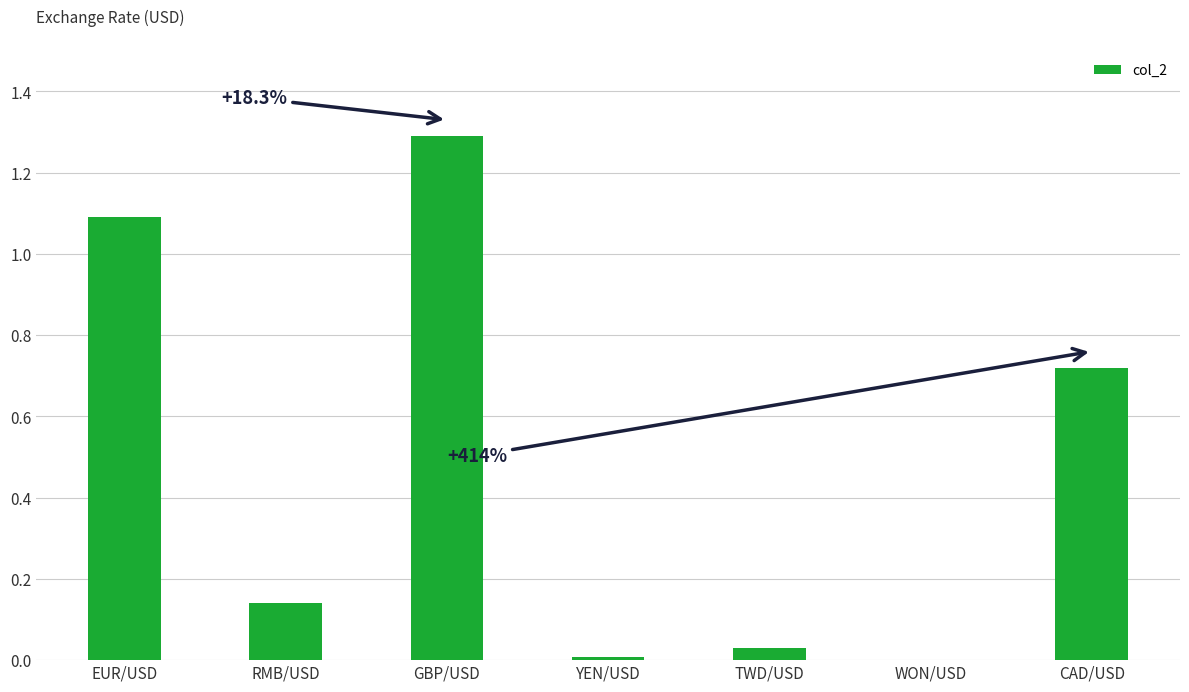

What is the greatest value displayed?

1.3